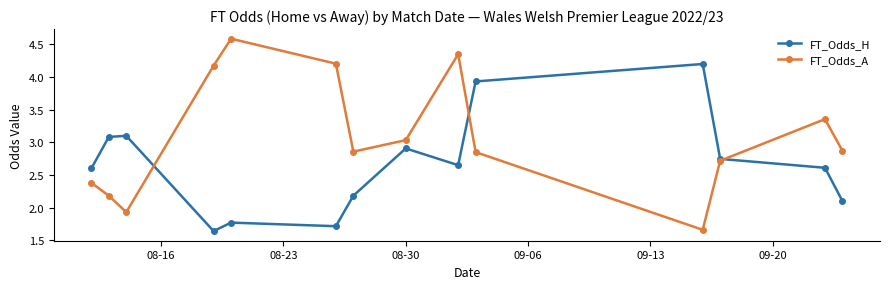

What is the highest value of the FT_Odds_H series?

4.2